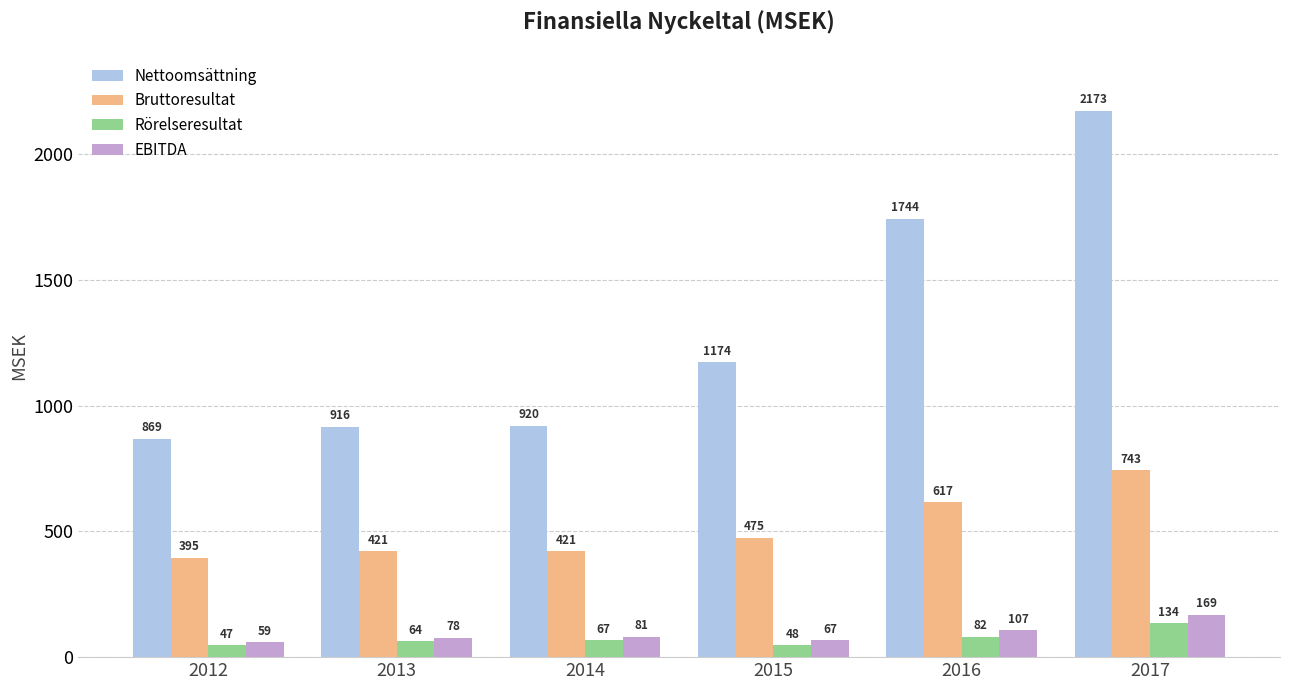

What is the difference between the Nettoomsättning values at 2016 and 2017?

429